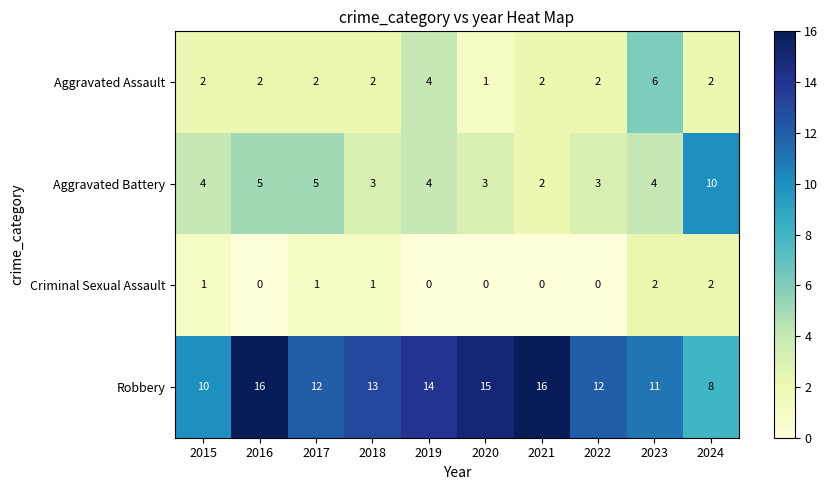

What is the spread (max minus min) of values at 2016?

16